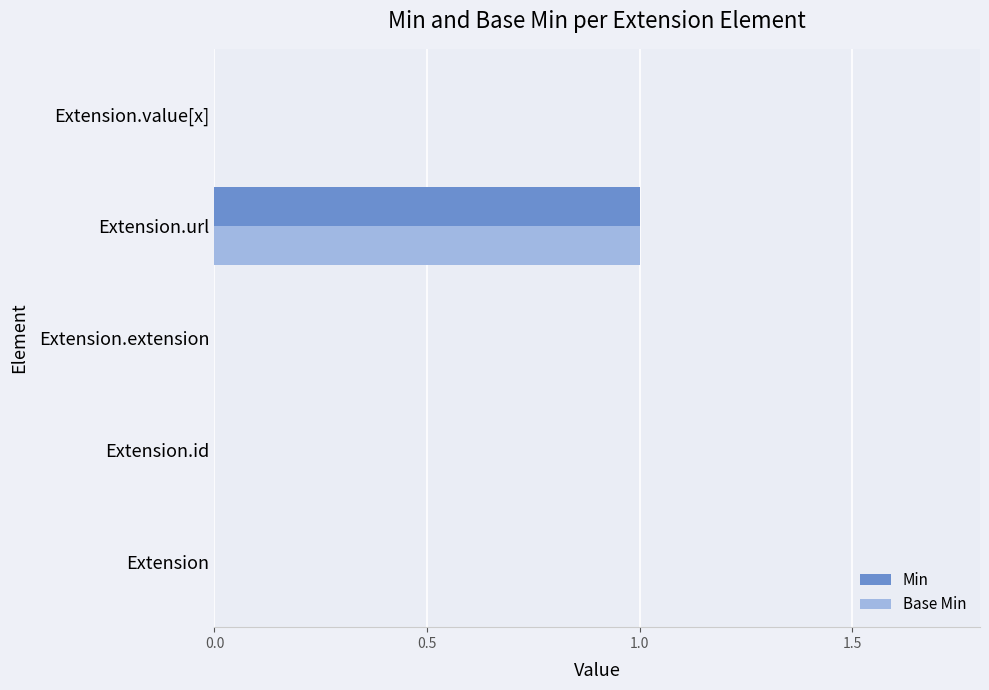

The value of Min at Extension.url is 1. True or false?

True